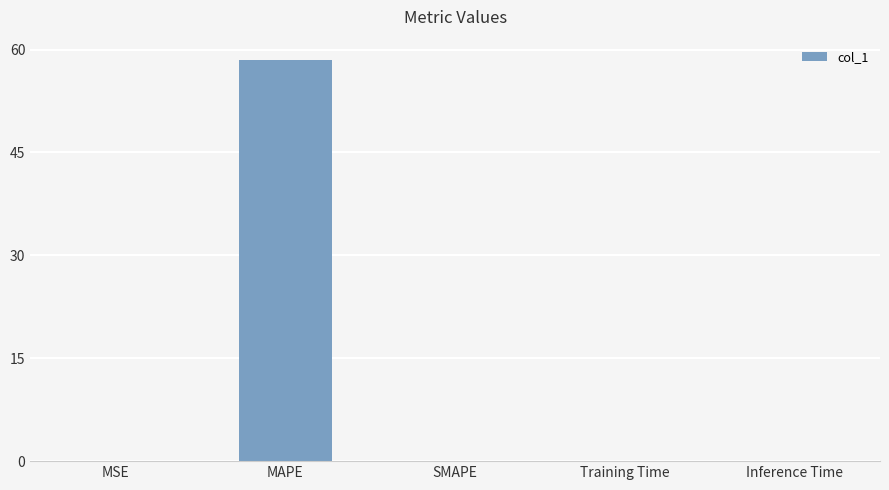

What is the sum of all values?

58.5